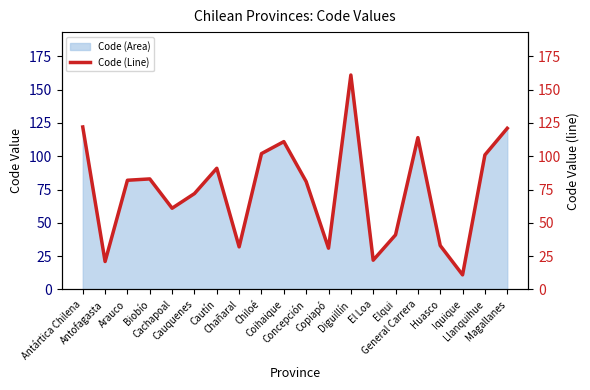

Reading left to right, list all the values displayed in this chart.

122	21	82	83	61	72	91	32	102	111	81	31	161	22	41	114	33	11	101	121